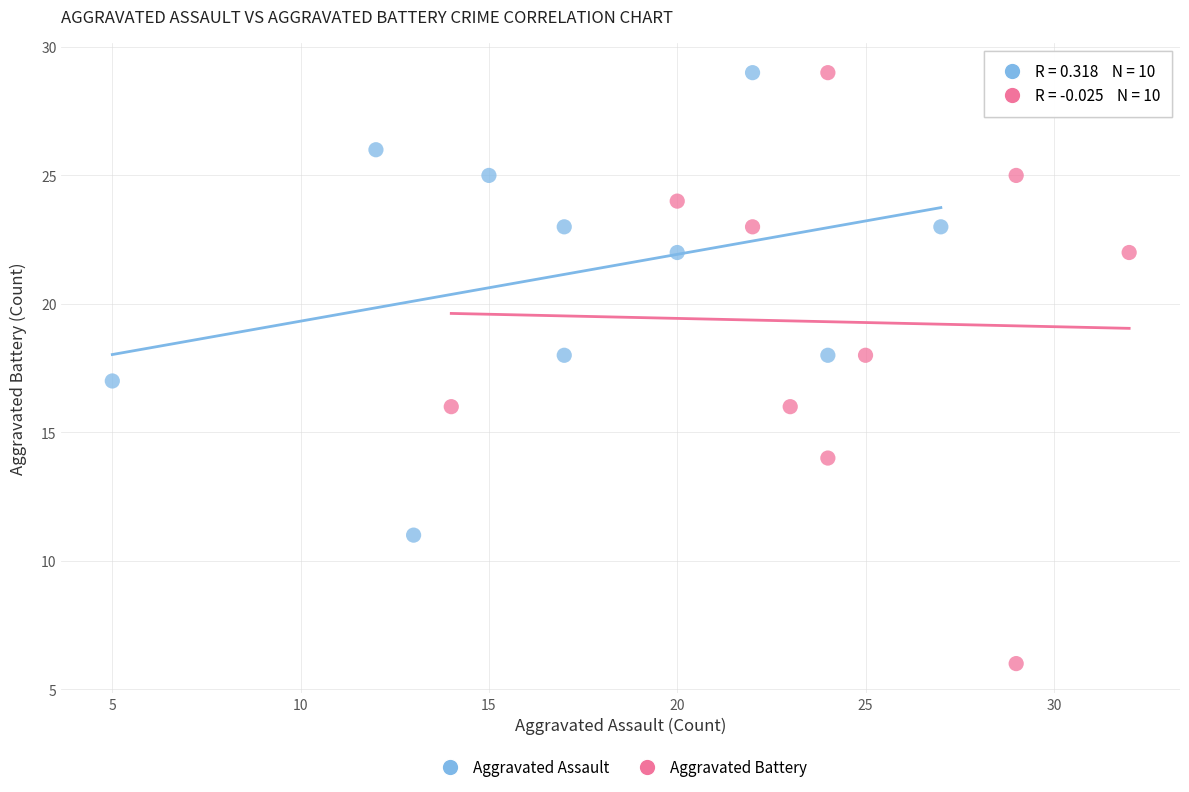

Which series contains the lowest Y value?

Aggravated Battery